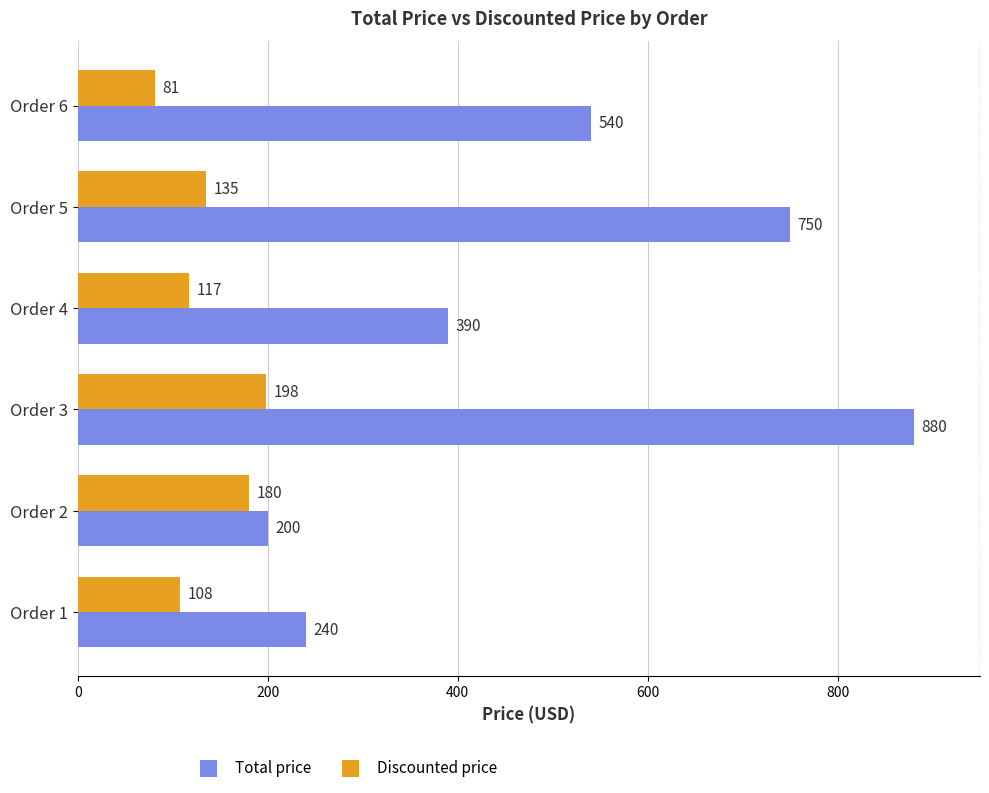

List the series in order of their peak value, highest first.

Total price, Discounted price